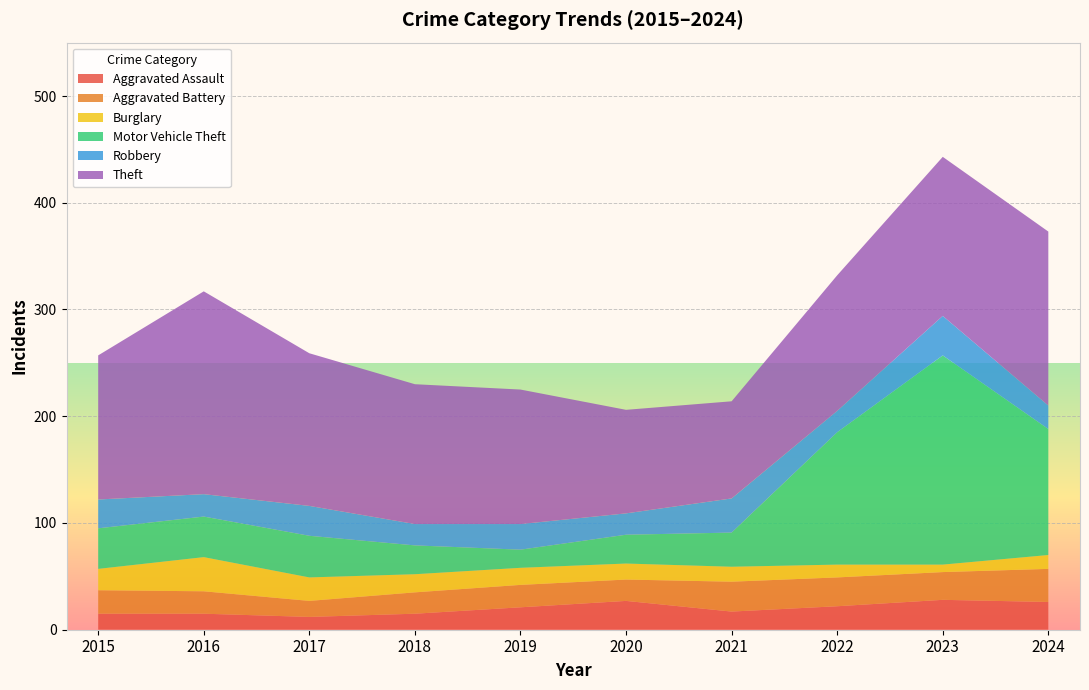

Reading right to left, what are all the values shown in this chart?

Aggravated Assault: 2024=26	2023=28	2022=22	2021=17	2020=27	2019=21	2018=15	2017=12	2016=15	2015=15
Aggravated Battery: 2024=31	2023=26	2022=27	2021=28	2020=20	2019=21	2018=20	2017=15	2016=21	2015=22
Burglary: 2024=13	2023=7	2022=12	2021=14	2020=15	2019=16	2018=17	2017=22	2016=32	2015=20
Motor Vehicle Theft: 2024=118	2023=196	2022=124	2021=32	2020=27	2019=17	2018=27	2017=39	2016=38	2015=38
Robbery: 2024=22	2023=37	2022=20	2021=32	2020=20	2019=24	2018=20	2017=28	2016=21	2015=27
Theft: 2024=163	2023=149	2022=127	2021=91	2020=97	2019=126	2018=131	2017=143	2016=190	2015=135